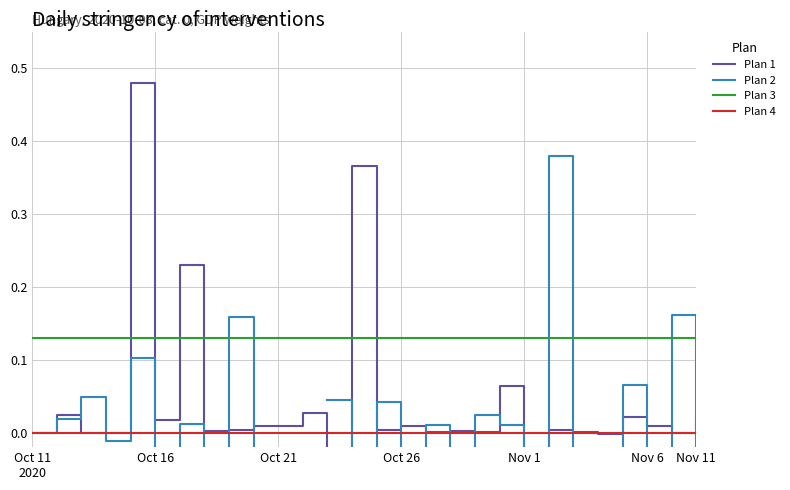

True or false: Plan 4 and Plan 3 intersect in this chart.

False